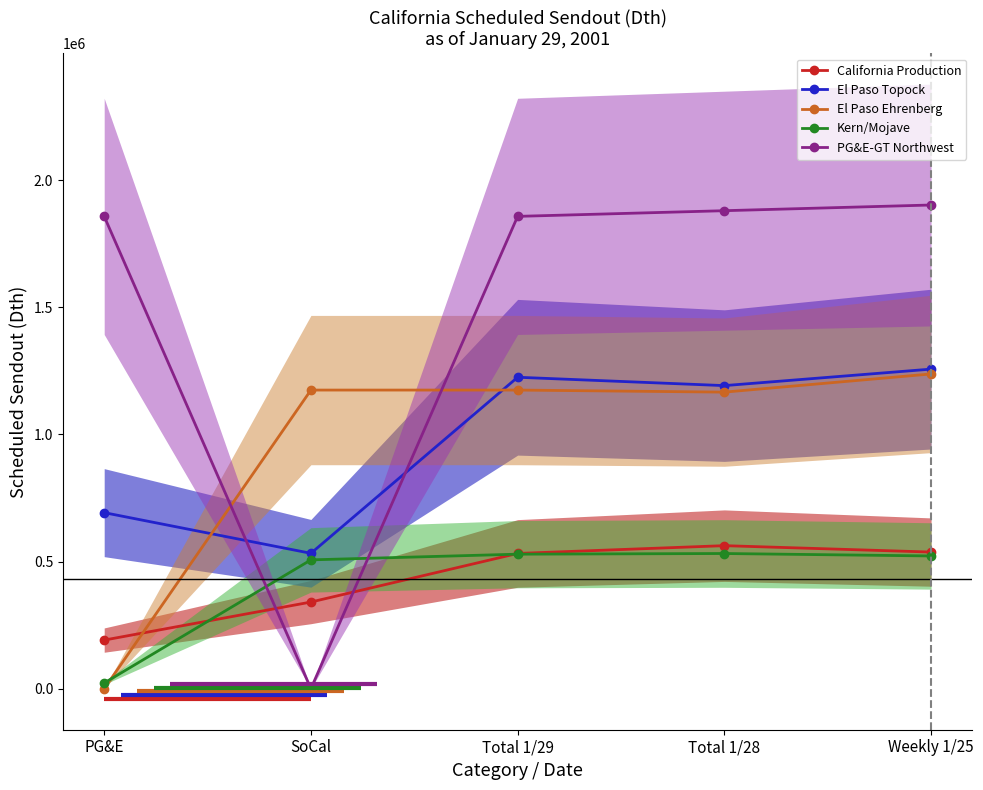

What is the difference between the maximum and minimum values in the Kern/Mojave series?

509400